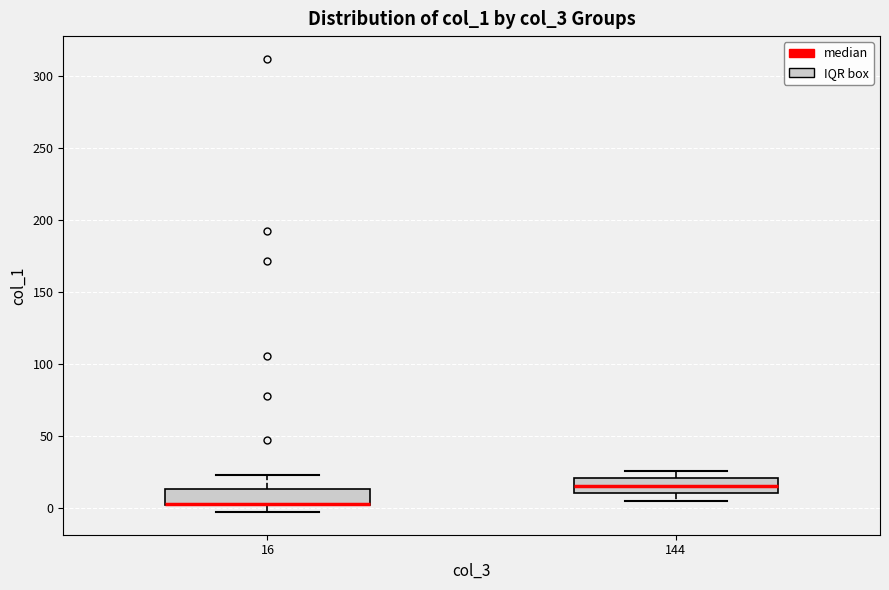

Reading left to right, transcribe this box plot: for each box, give where its median line is, the range the box spans, and where its two whiskers end, as read against the y-axis. The values are not printed on the chart, so give them approximately, as read against the axis.

16: median 5 (drawn on the box's lower edge), box 0 to 15, whiskers -5 to 25
144: median 15, box 10 to 20, whiskers 5 to 25